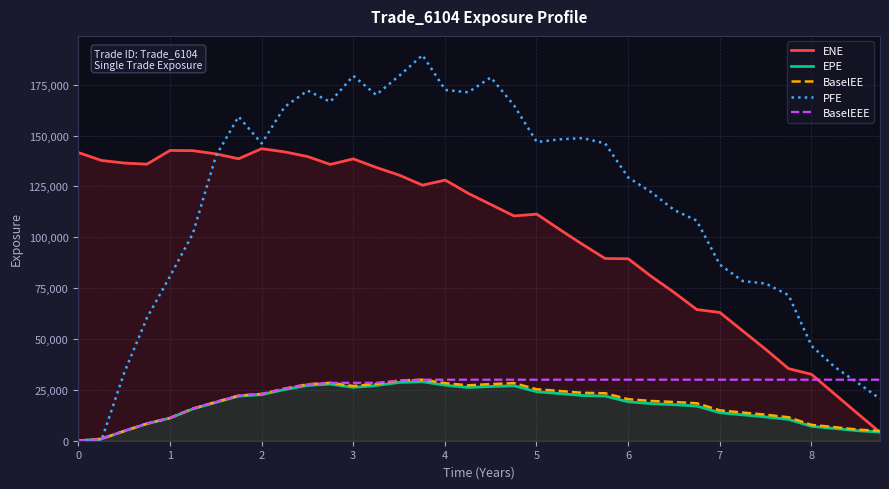

At how many categories does at least one series exceed 23507?

36